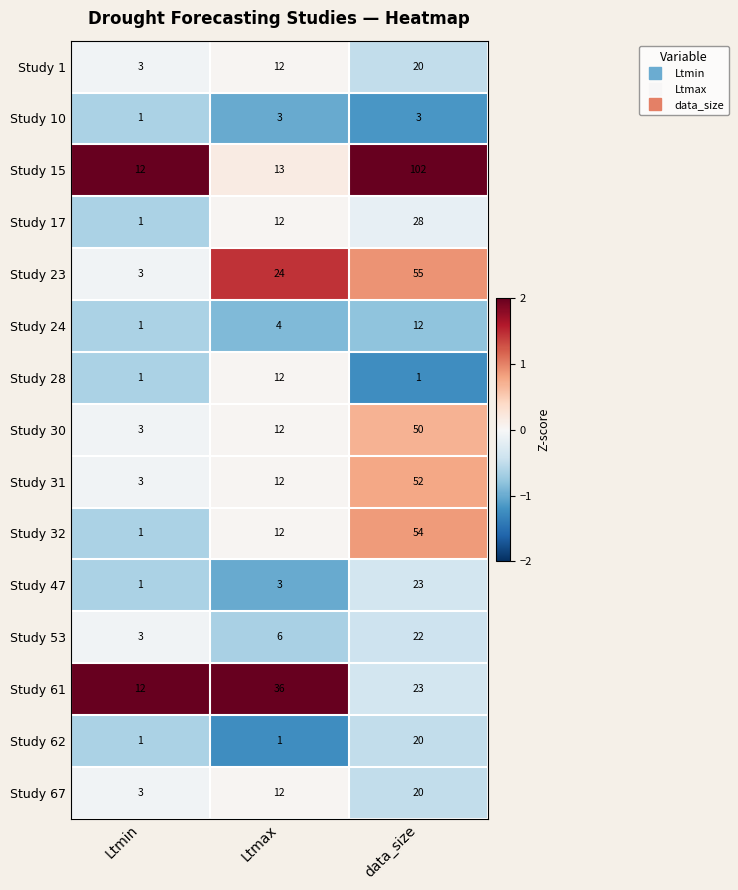

What is the total value across all series at Ltmin?

49